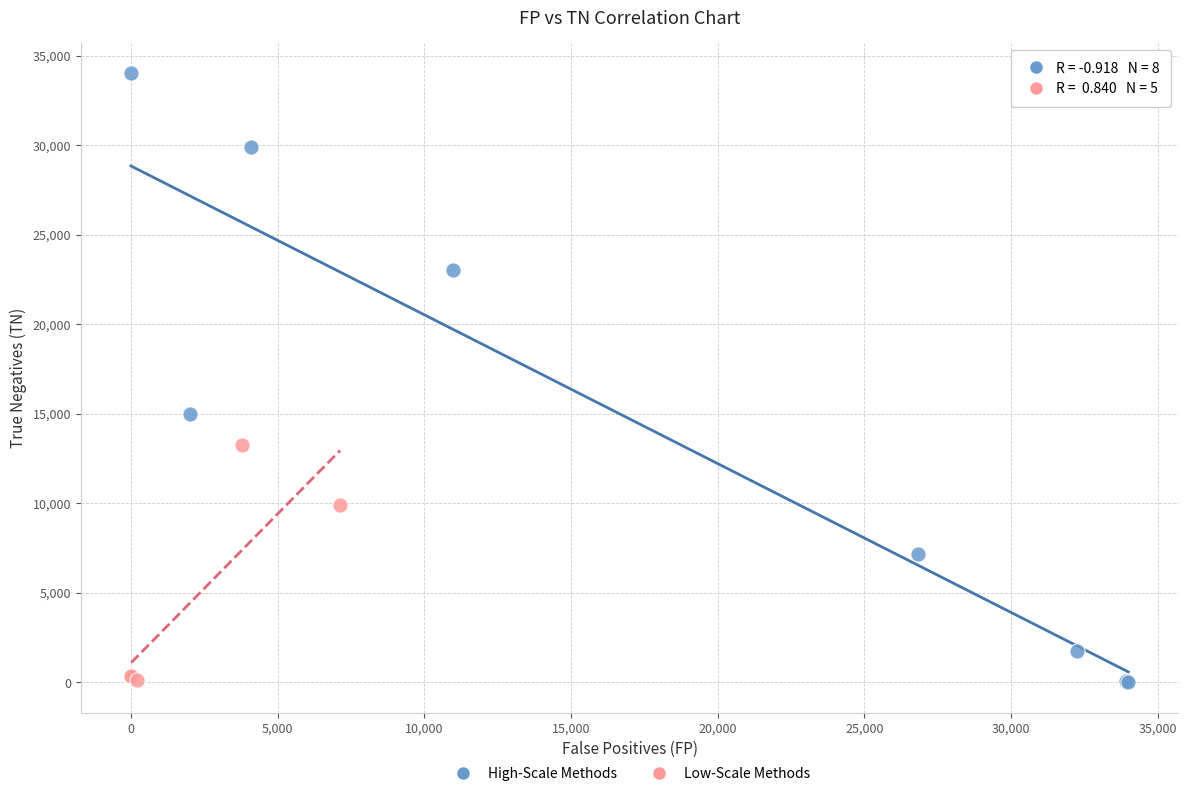

Which series reaches the maximum Y coordinate?

High-Scale Methods